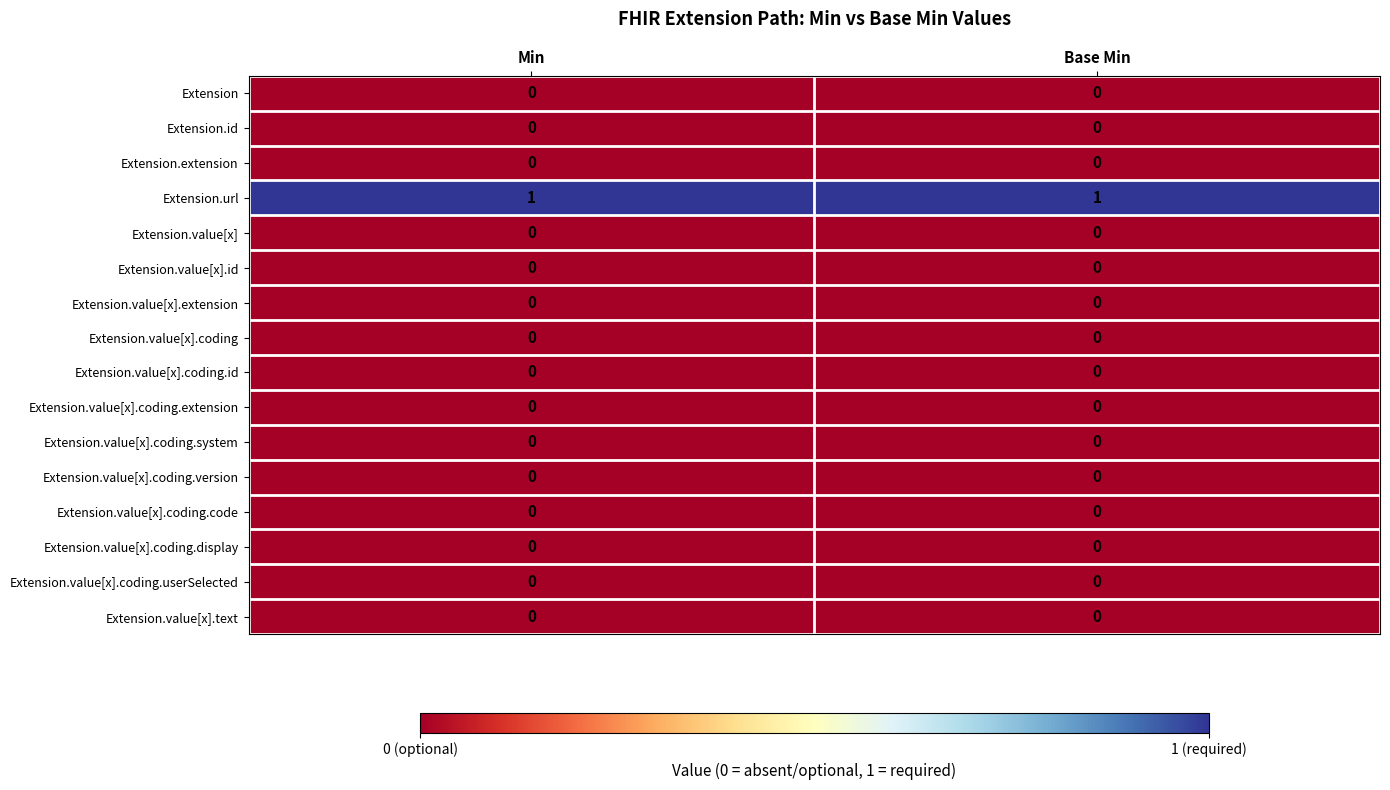

Is it true that Extension.value[x].id equals 0 at Base Min?

True